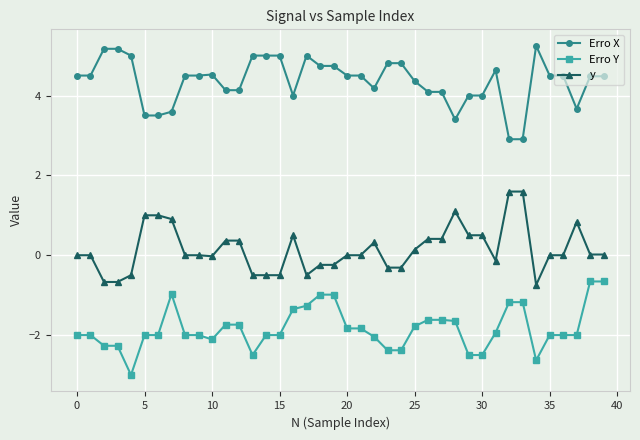

What is the value of the Erro X point at the 18th from the left?

5.0